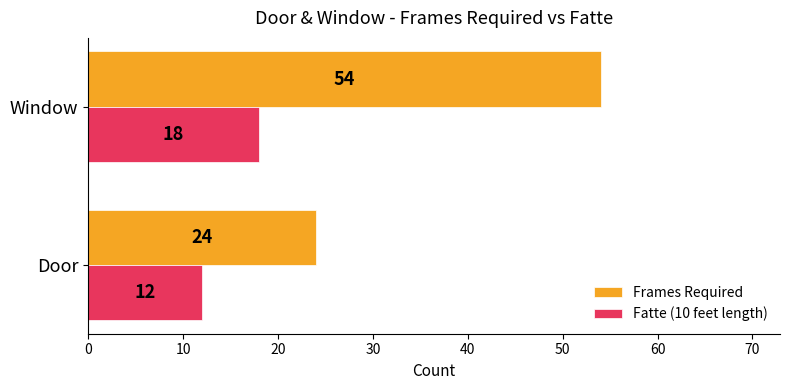

The value of Frames Required at Window is 54. True or false?

True